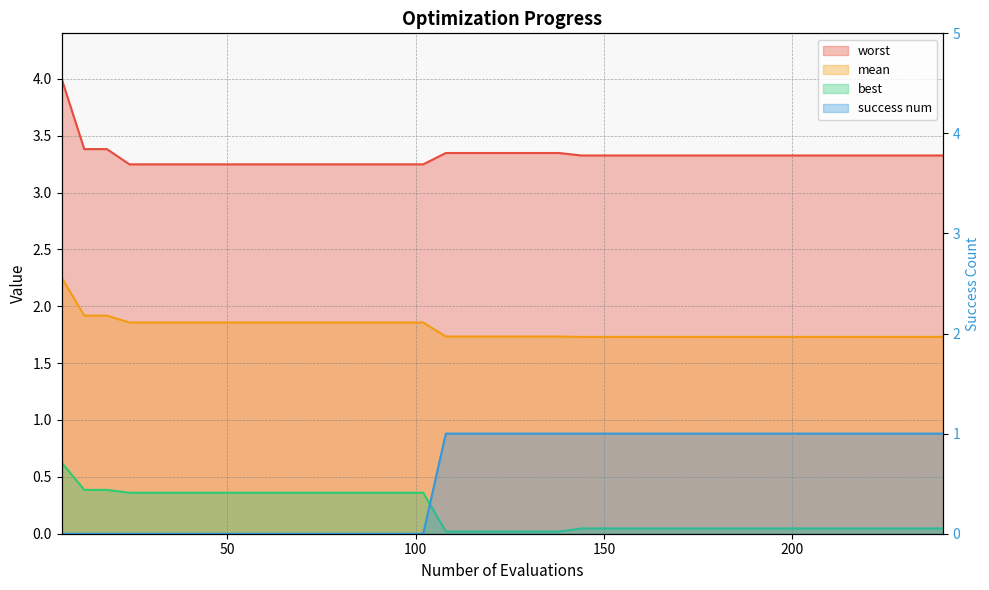

Between 60 and 216, which is larger?

60